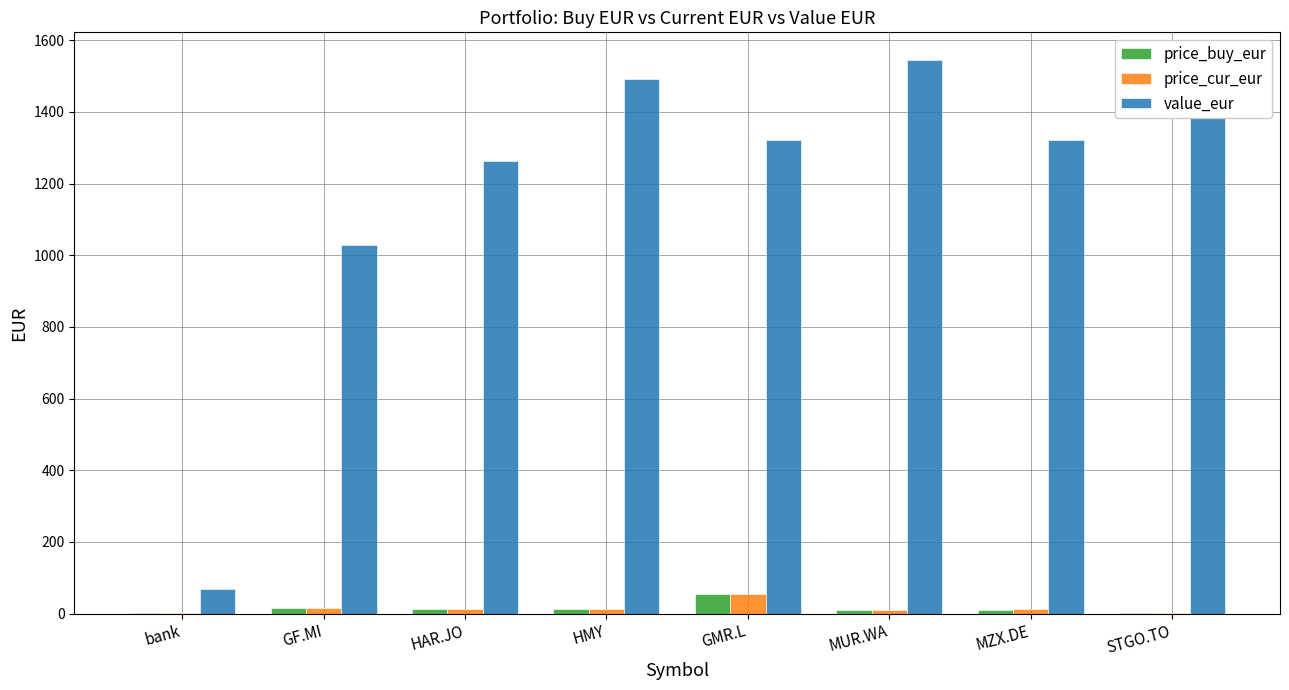

What is the greatest value displayed?

1545.1